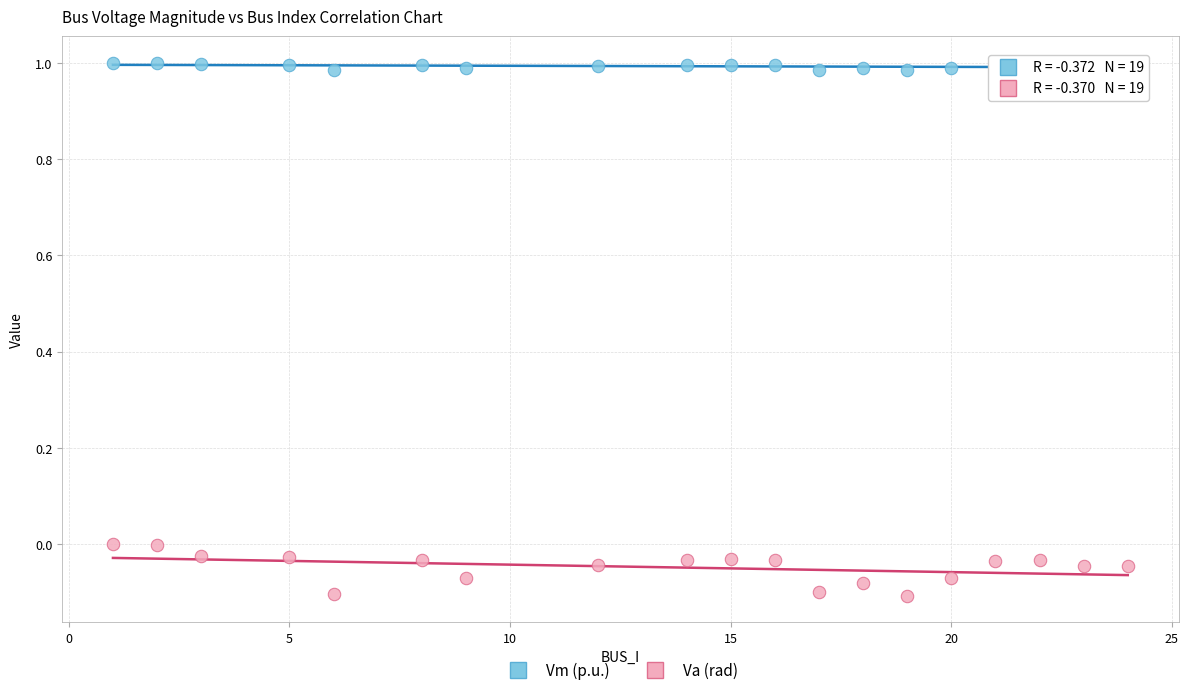

Which series reaches the minimum Y coordinate?

Va (rad)